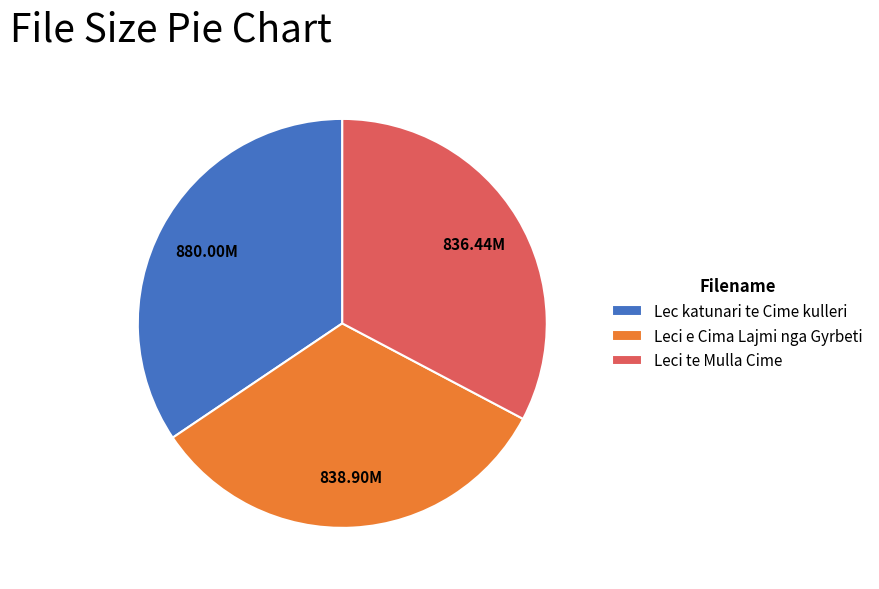

Do Leci te Mulla Cime and Lec katunari te Cime kulleri together represent more than half of the pie?

Yes